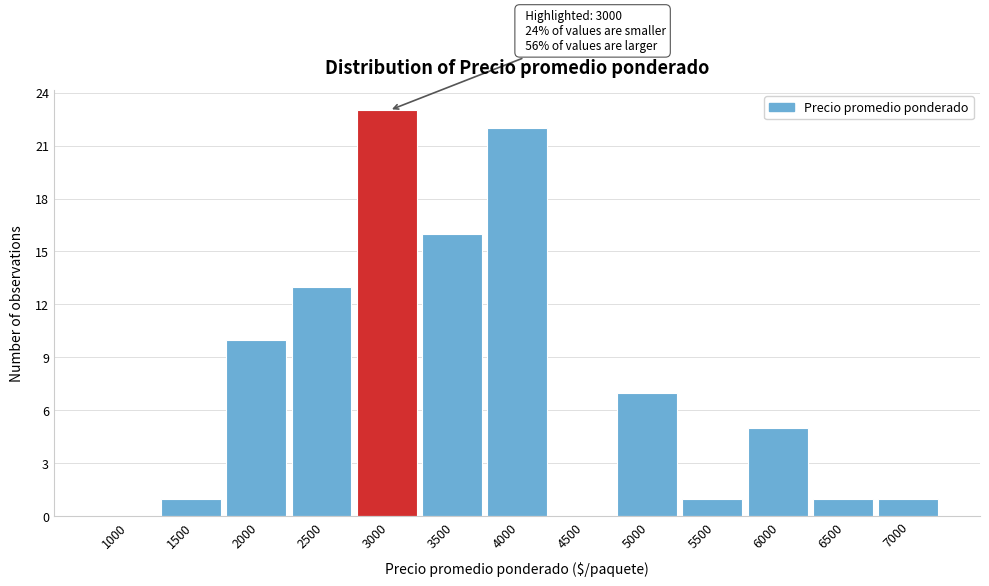

Reading right to left, extract all data points from this chart.

7000=1	6500=1	6000=5	5500=1	5000=7	4500=0	4000=22	3500=16	3000=23	2500=13	2000=10	1500=1	1000=0